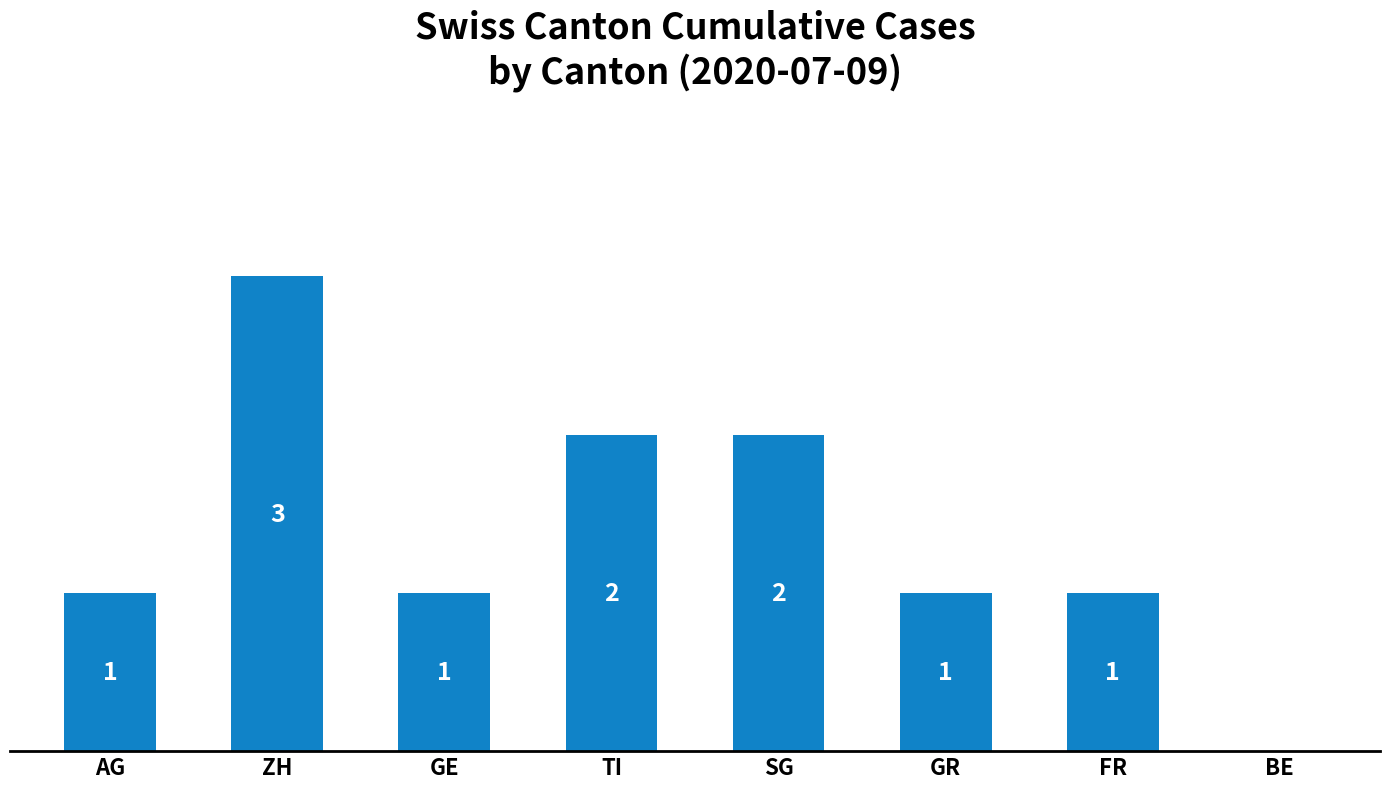

Which label corresponds to the largest value in the chart?

ZH